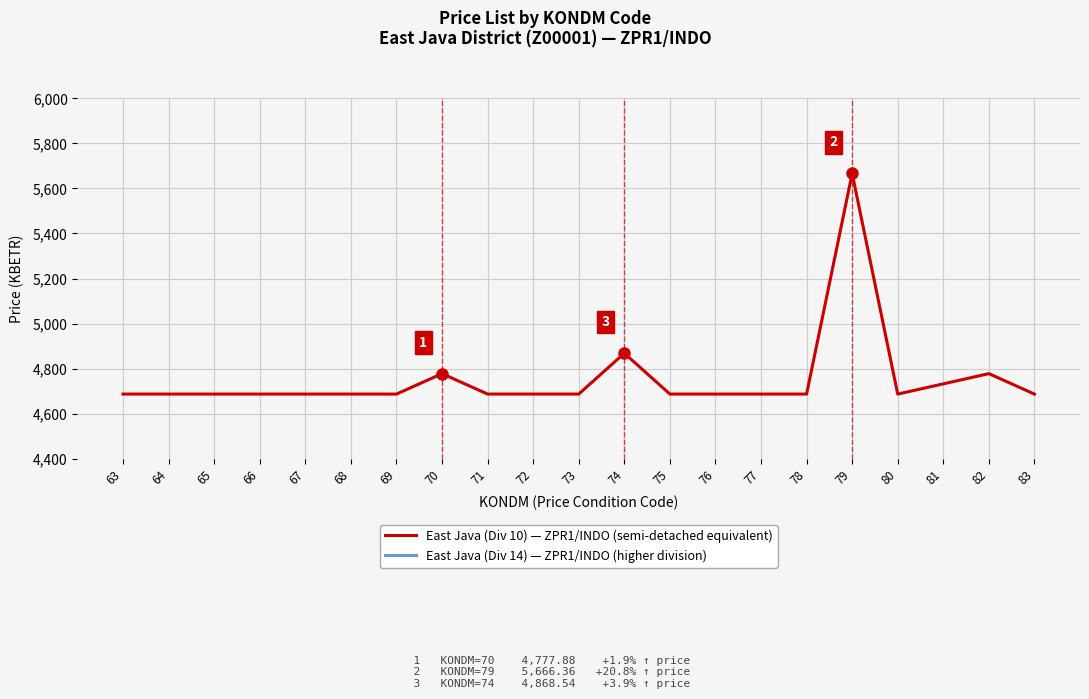

What is the value of the East Java (Div 10) — ZPR1/INDO (semi-detached equivalent) point at the 3rd from the left?

4687.2